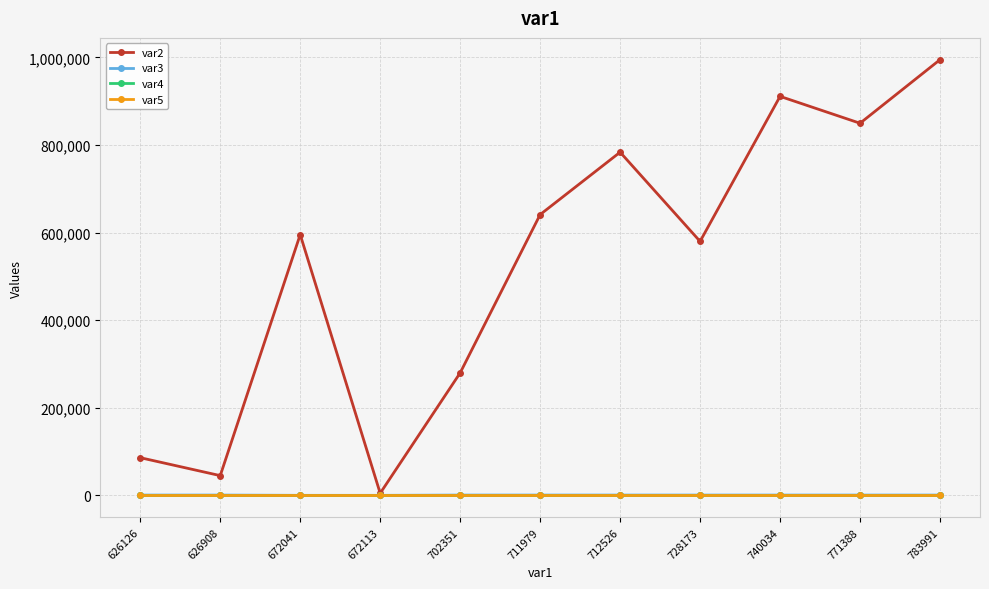

Is the value of var4 at 783991 greater than the value of var2 at 728173?

No